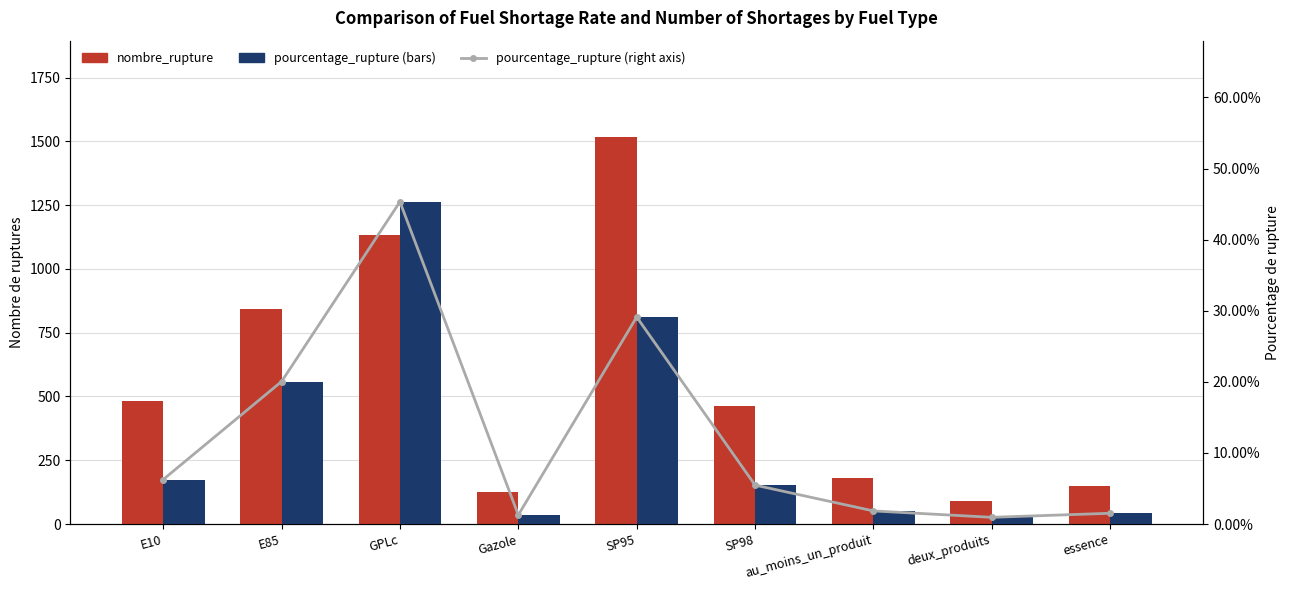

Where is nombre_rupture nearest to the value 804?

E85